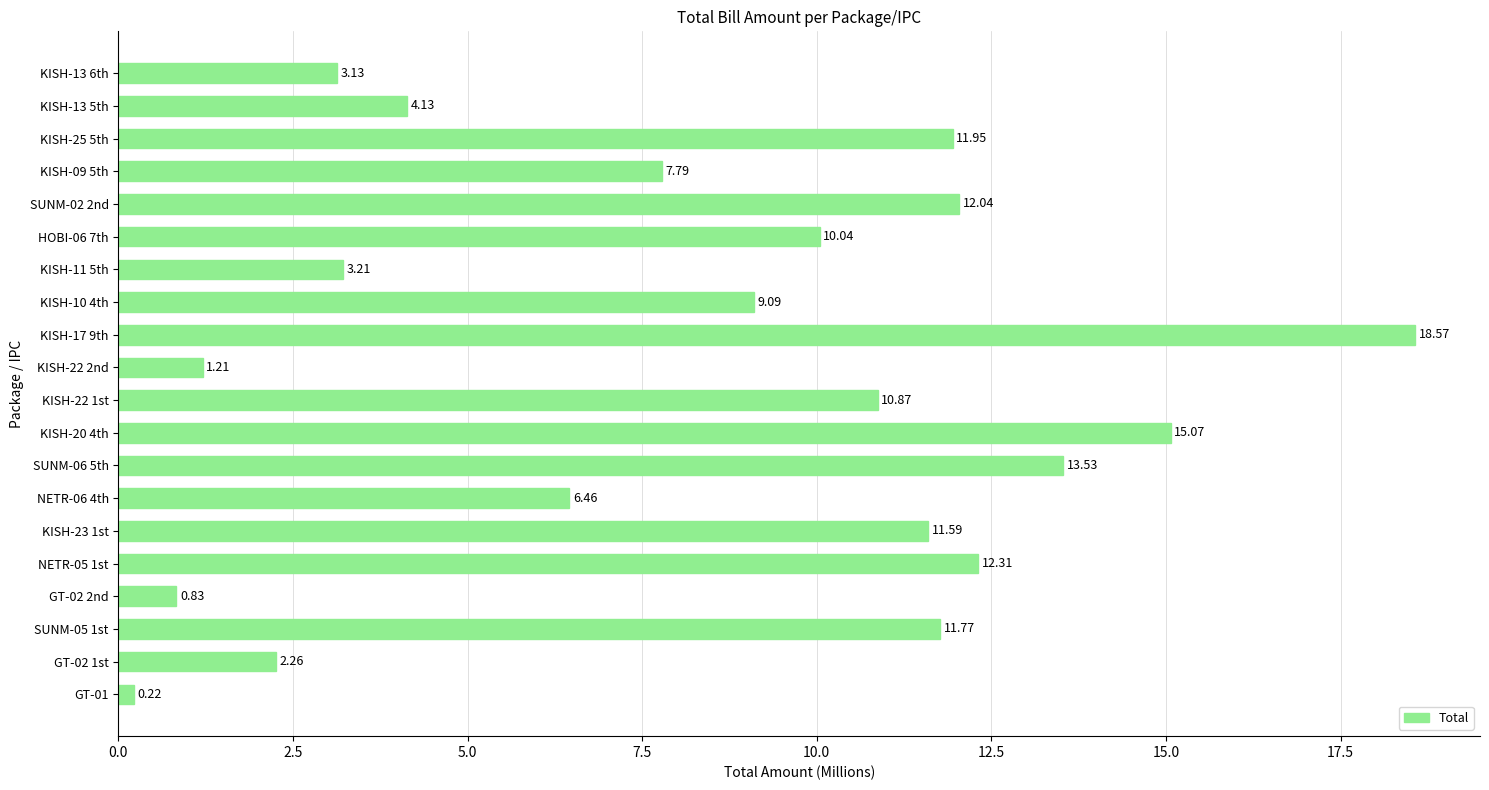

At which label is the value closest to 9?

KISH-10 4th